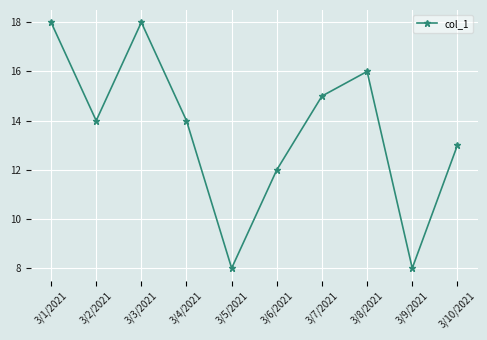

What is the smallest value displayed?

8